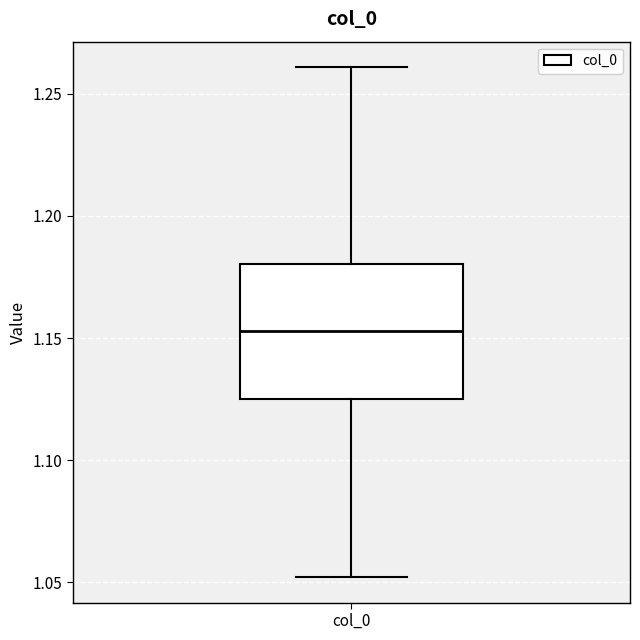

Where does the median line of the box for col_0 sit on the y-axis? The values are not printed on the chart, so give them approximately, as read against the axis.

1.155